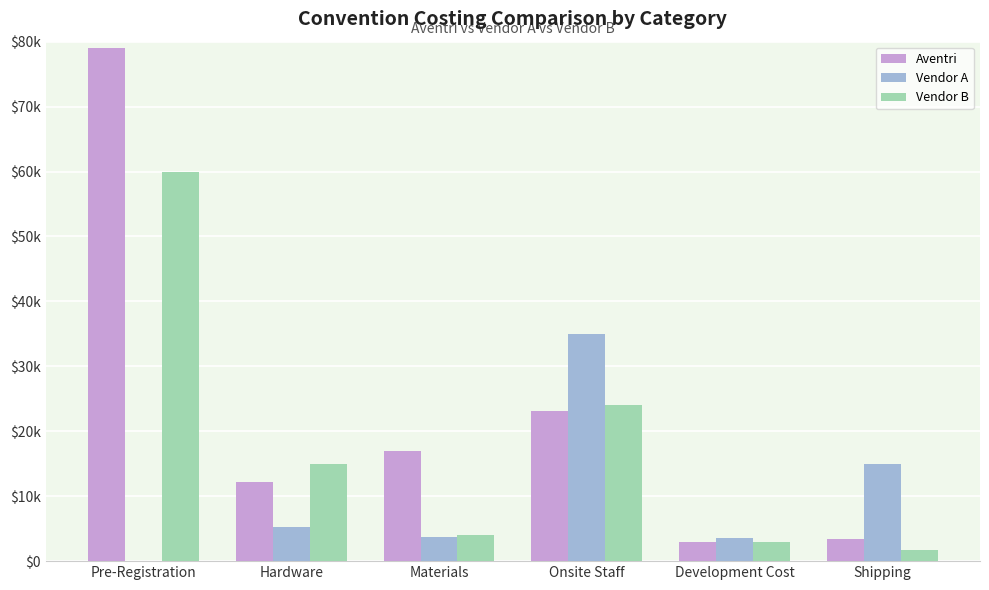

Which series has the largest total across all categories?

Aventri